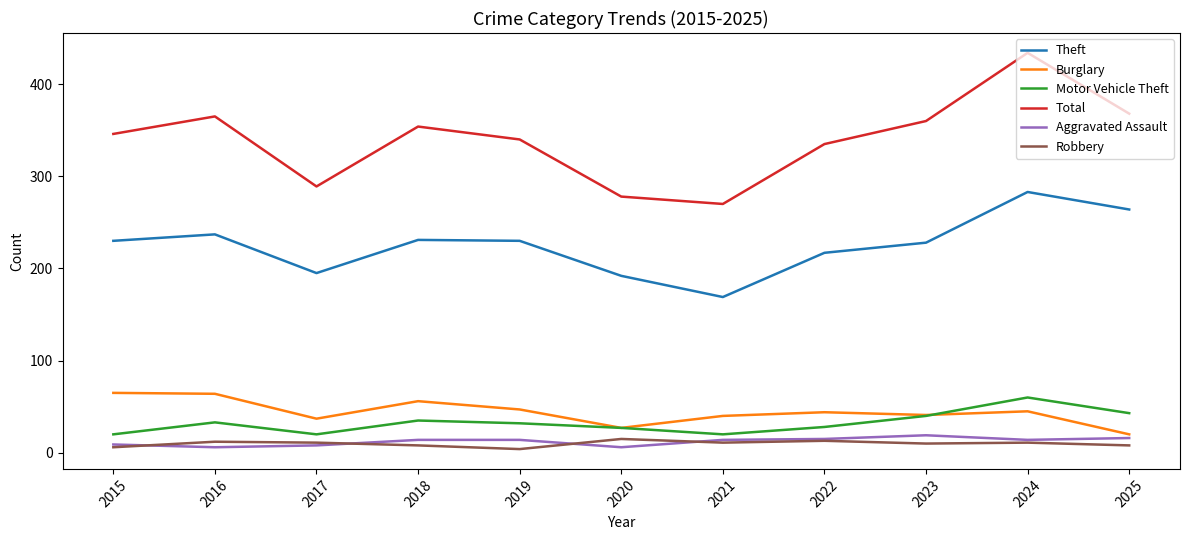

Which series has the widest spread of values?

Total